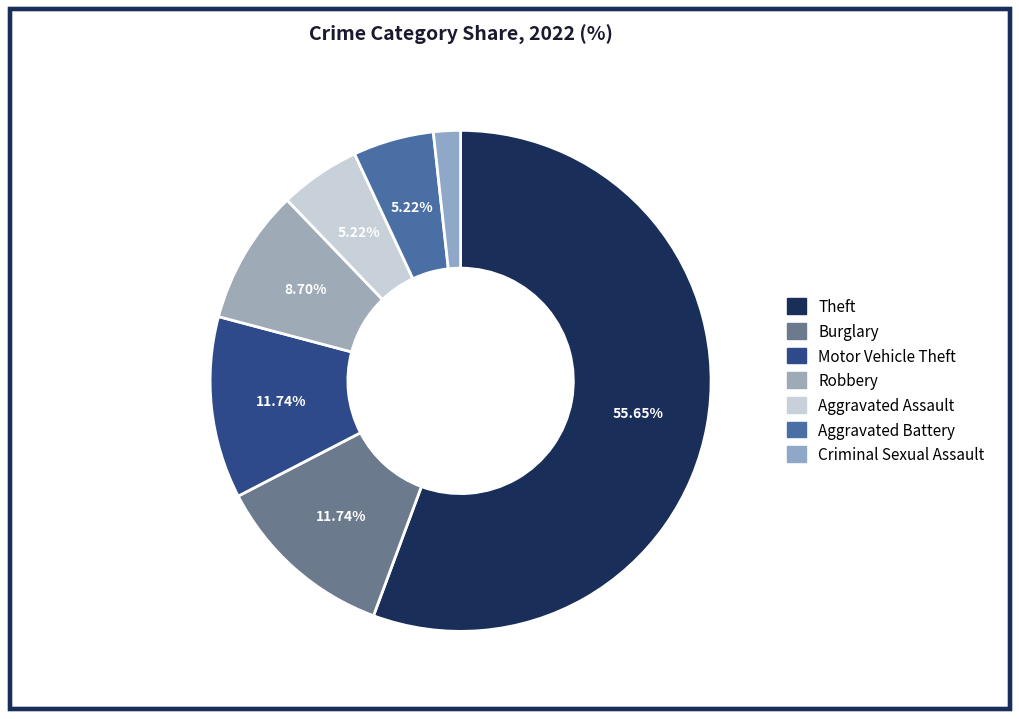

What is the largest slice in the pie chart?

Theft